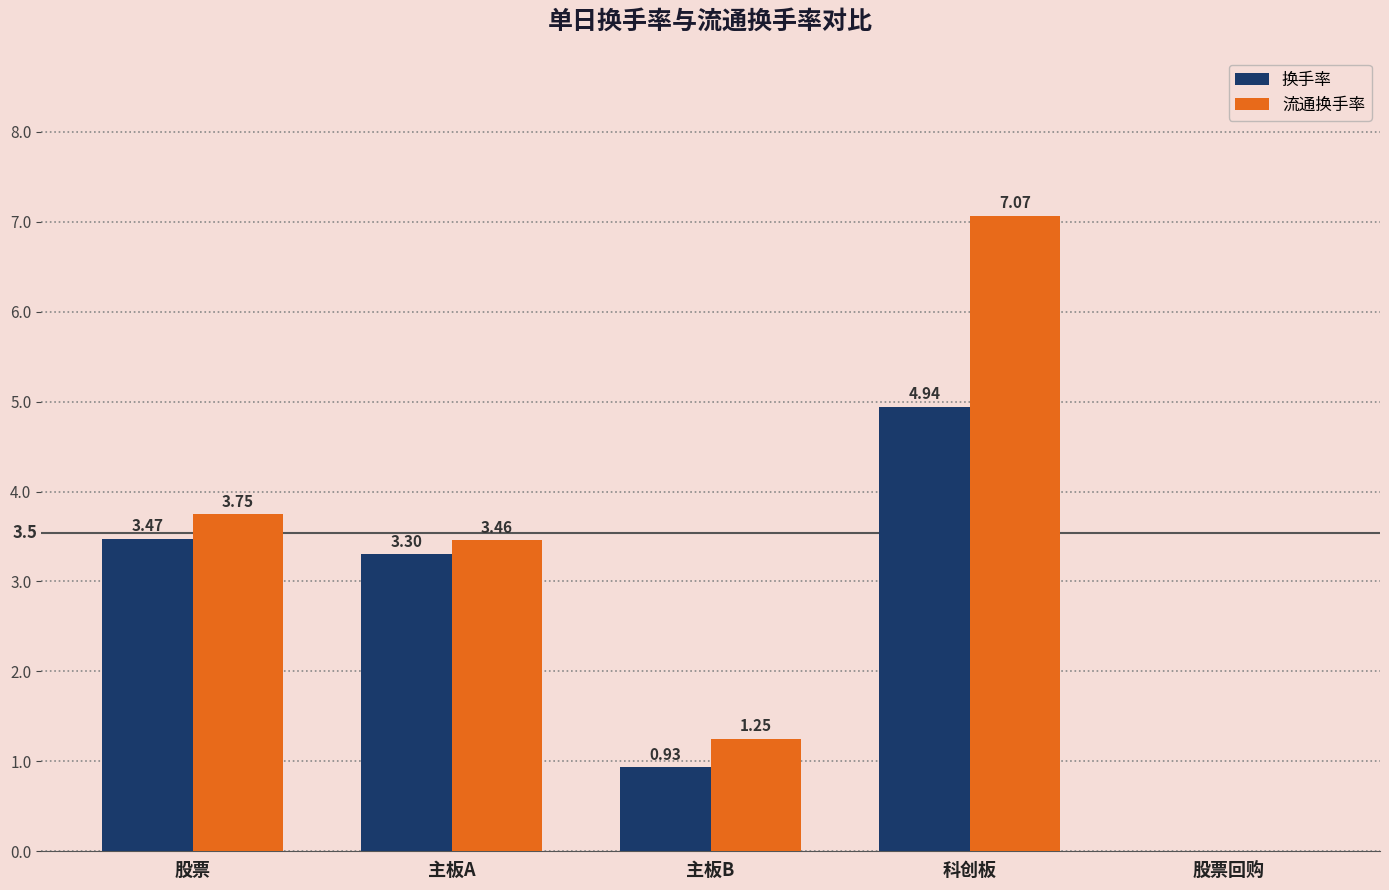

What is the sum of all 流通换手率 values?

15.5